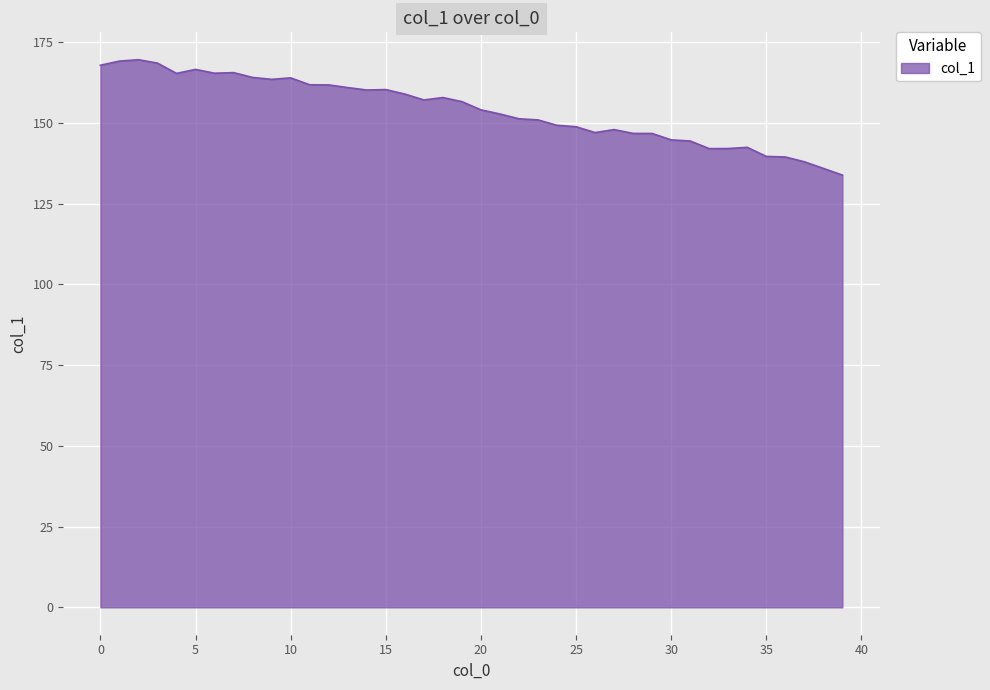

What is the smallest value displayed?

133.8